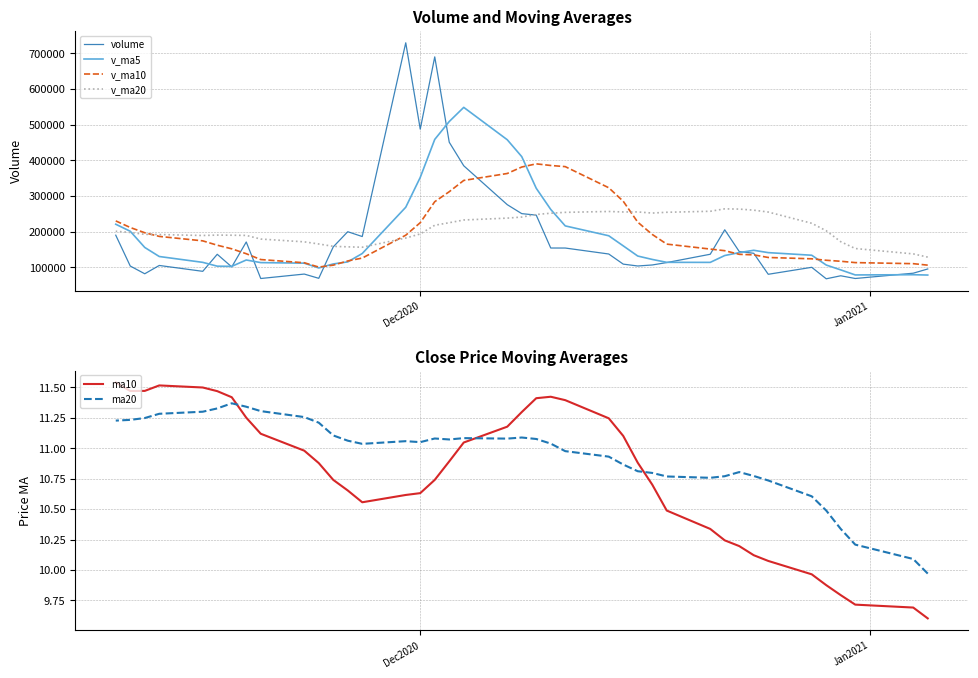

Does the chart have visible grid lines?

Yes